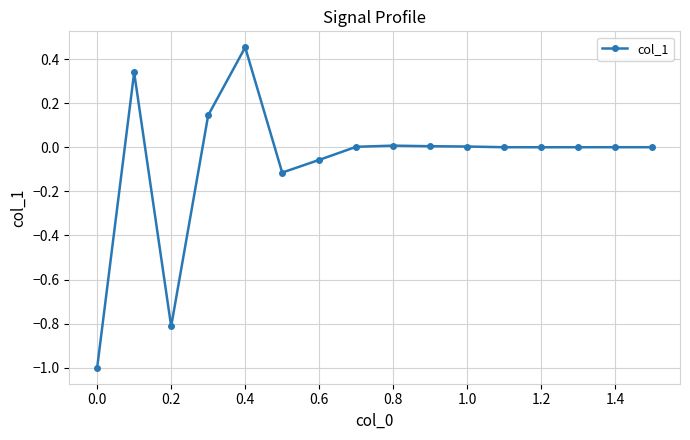

What is the minimum value shown in the chart?

-1.0